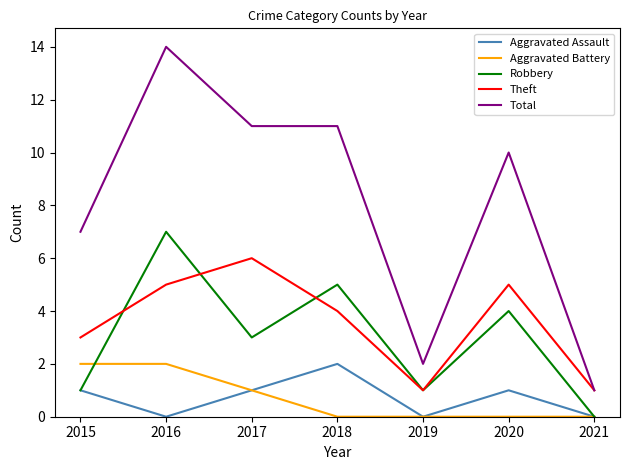

True or false: Aggravated Assault has a value of 0 at 2017.

False